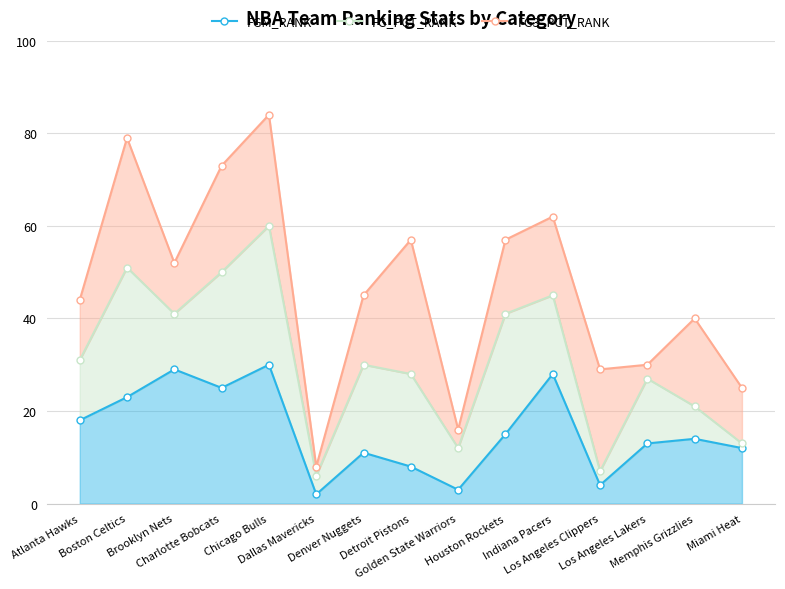

True or false: FG3_PCT_RANK has a value of 39 at Charlotte Bobcats.

False